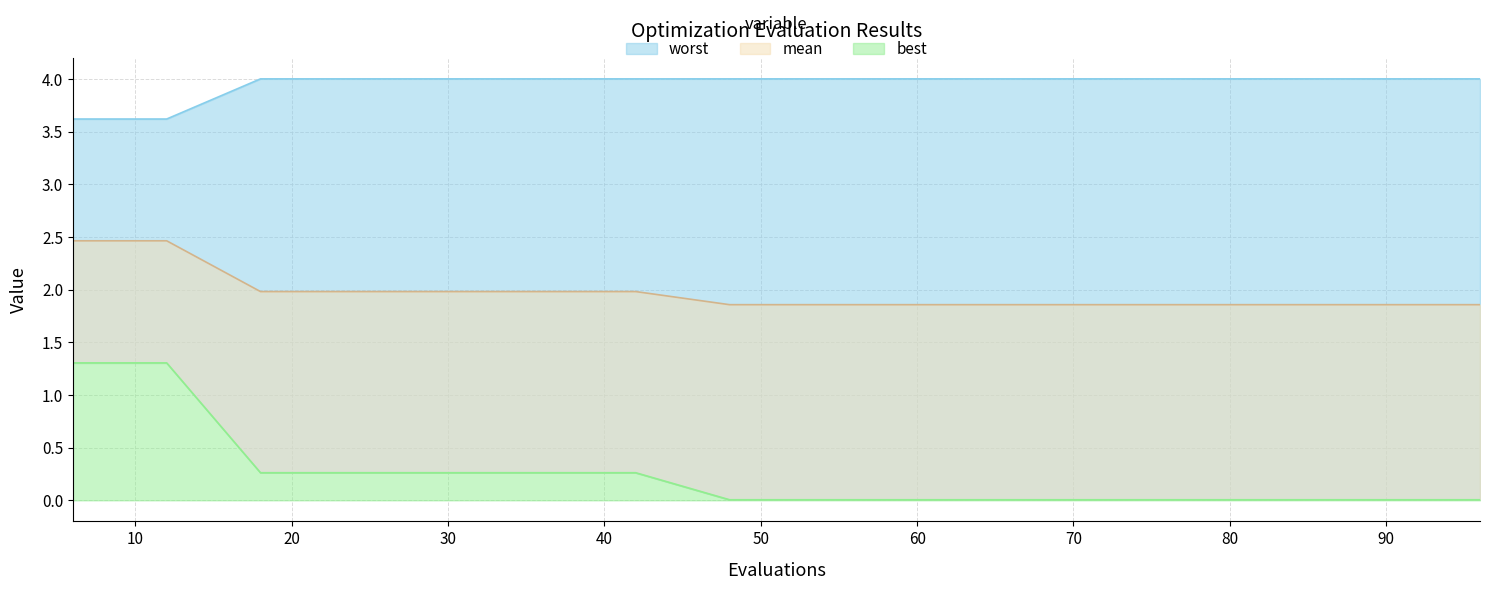

What is the sum of all worst values?

63.2